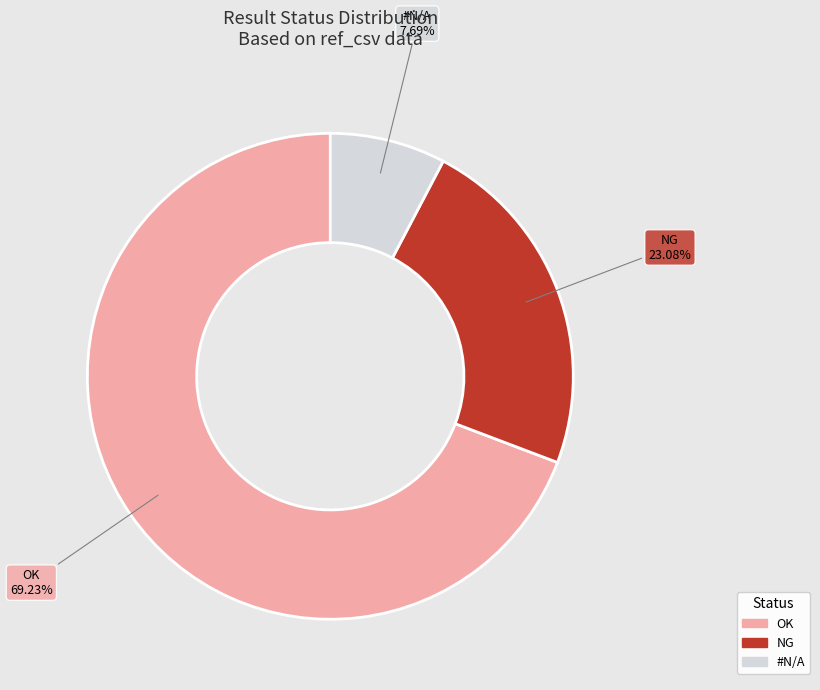

Count the number of slices in the pie.

3